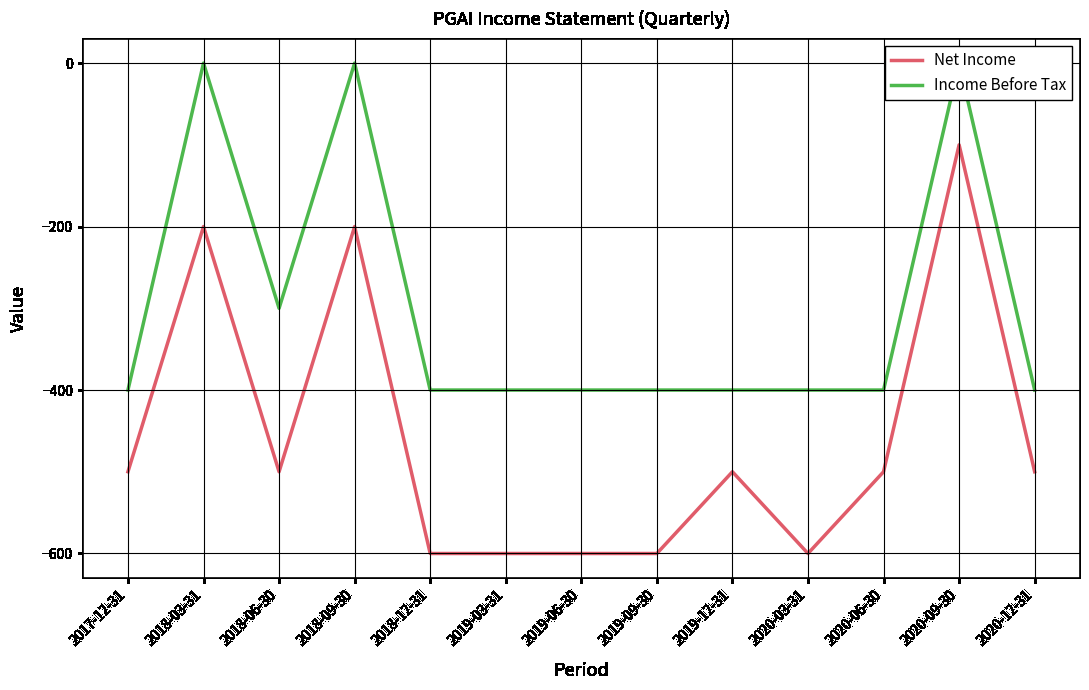

Count the Income Before Tax values in the range -400 to -300.

10